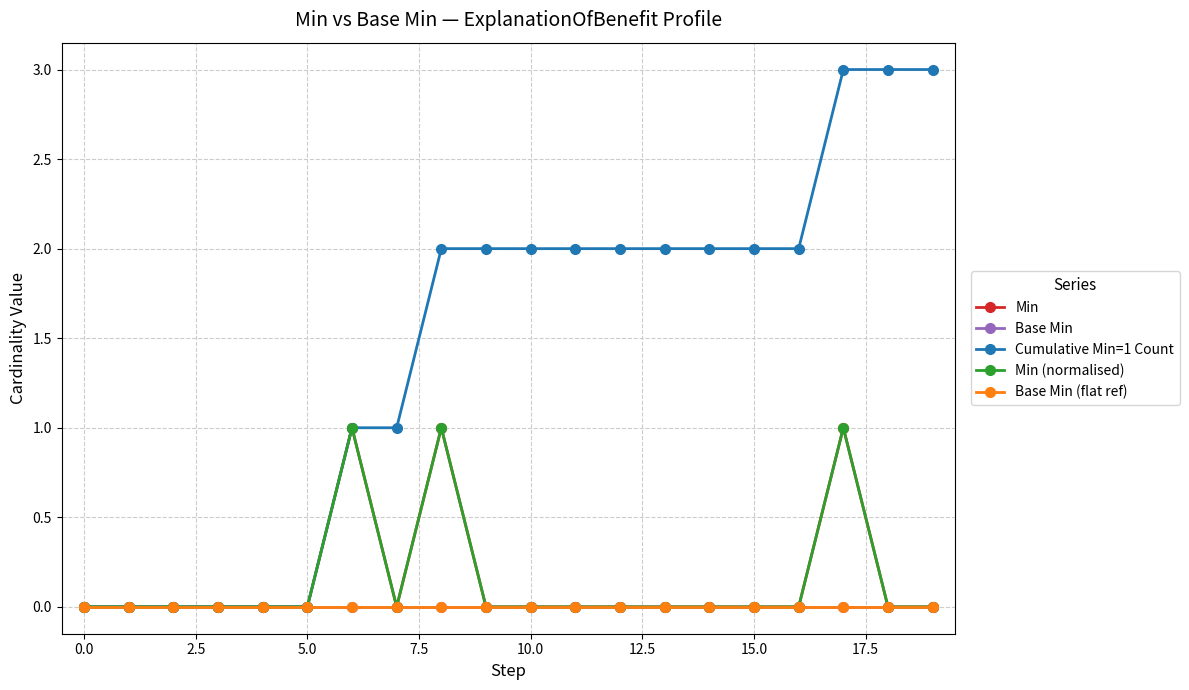

How many data points does each series have?

20